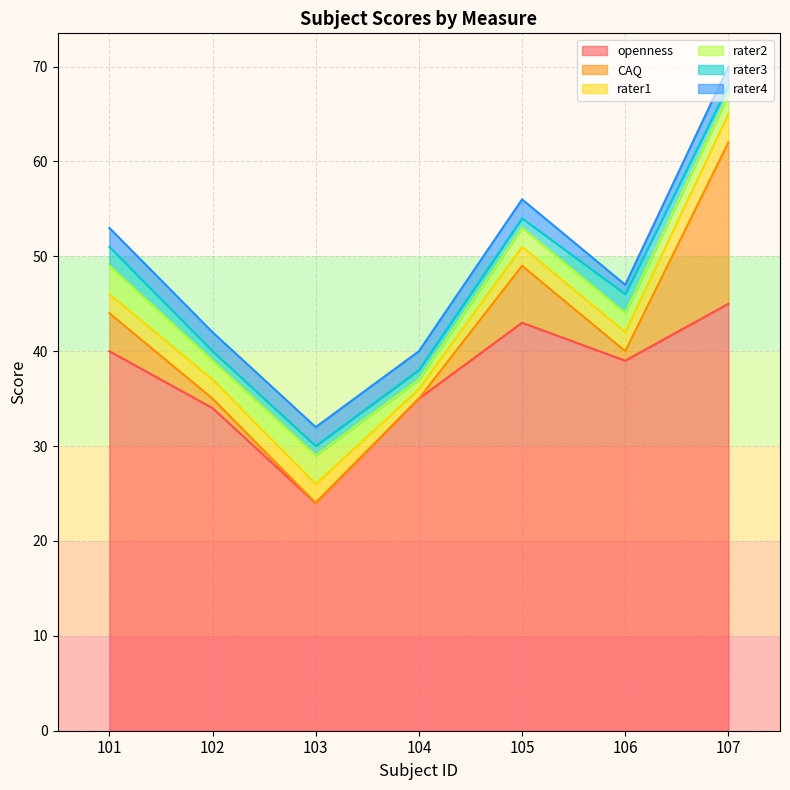

Where is the first local minimum for rater1?

104